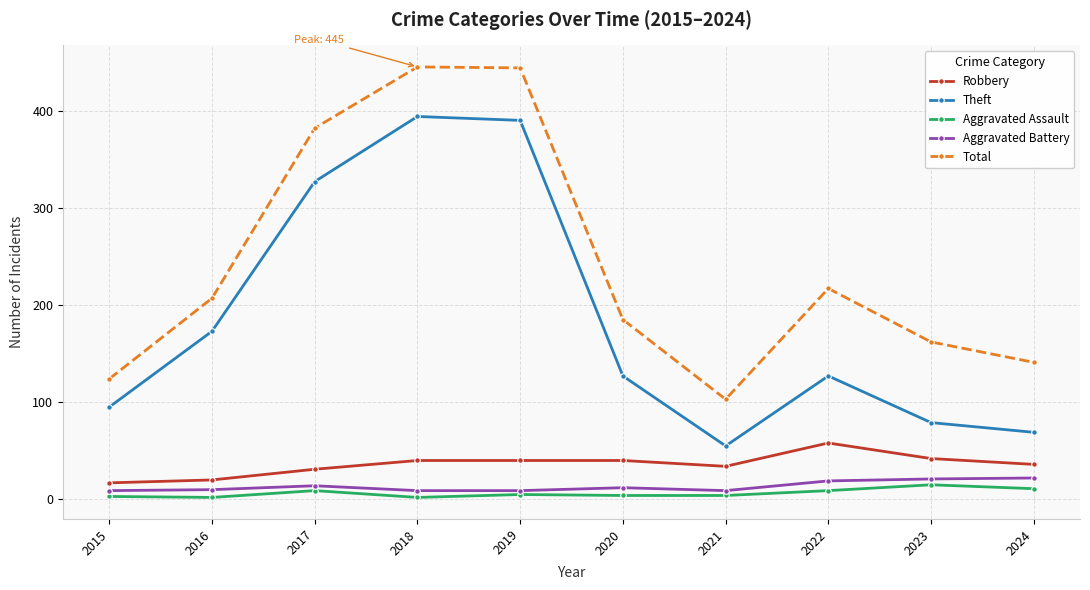

True or false: Total and Robbery cross at least once.

False